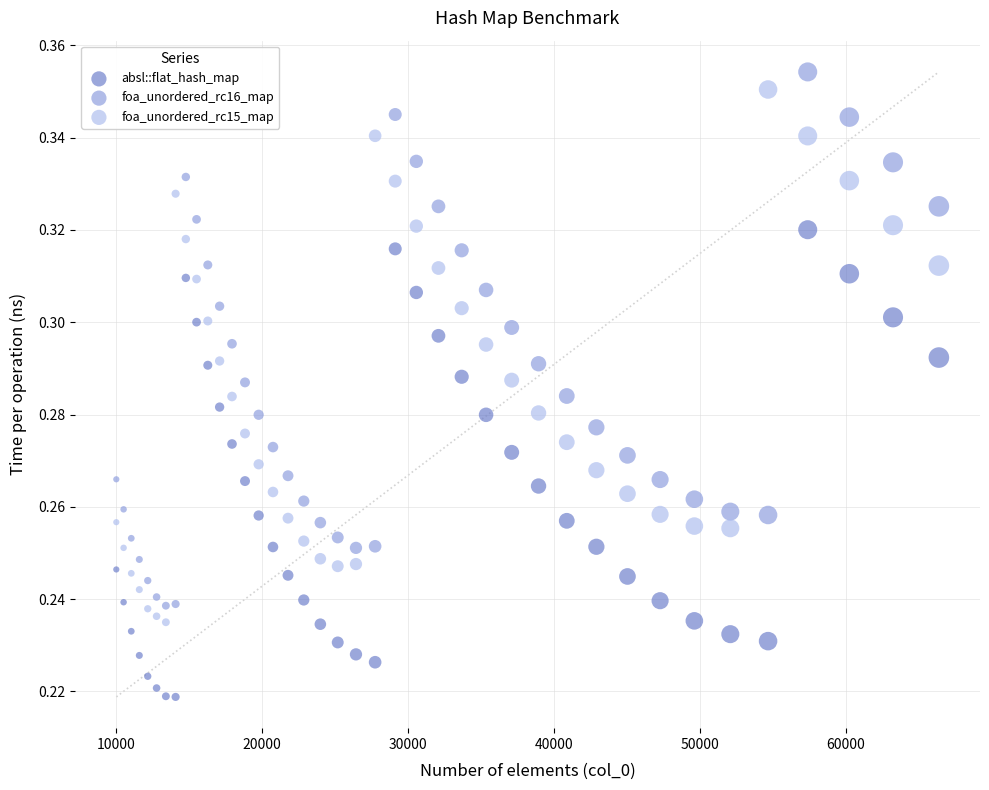

Which series reaches the minimum Y coordinate?

absl::flat_hash_map